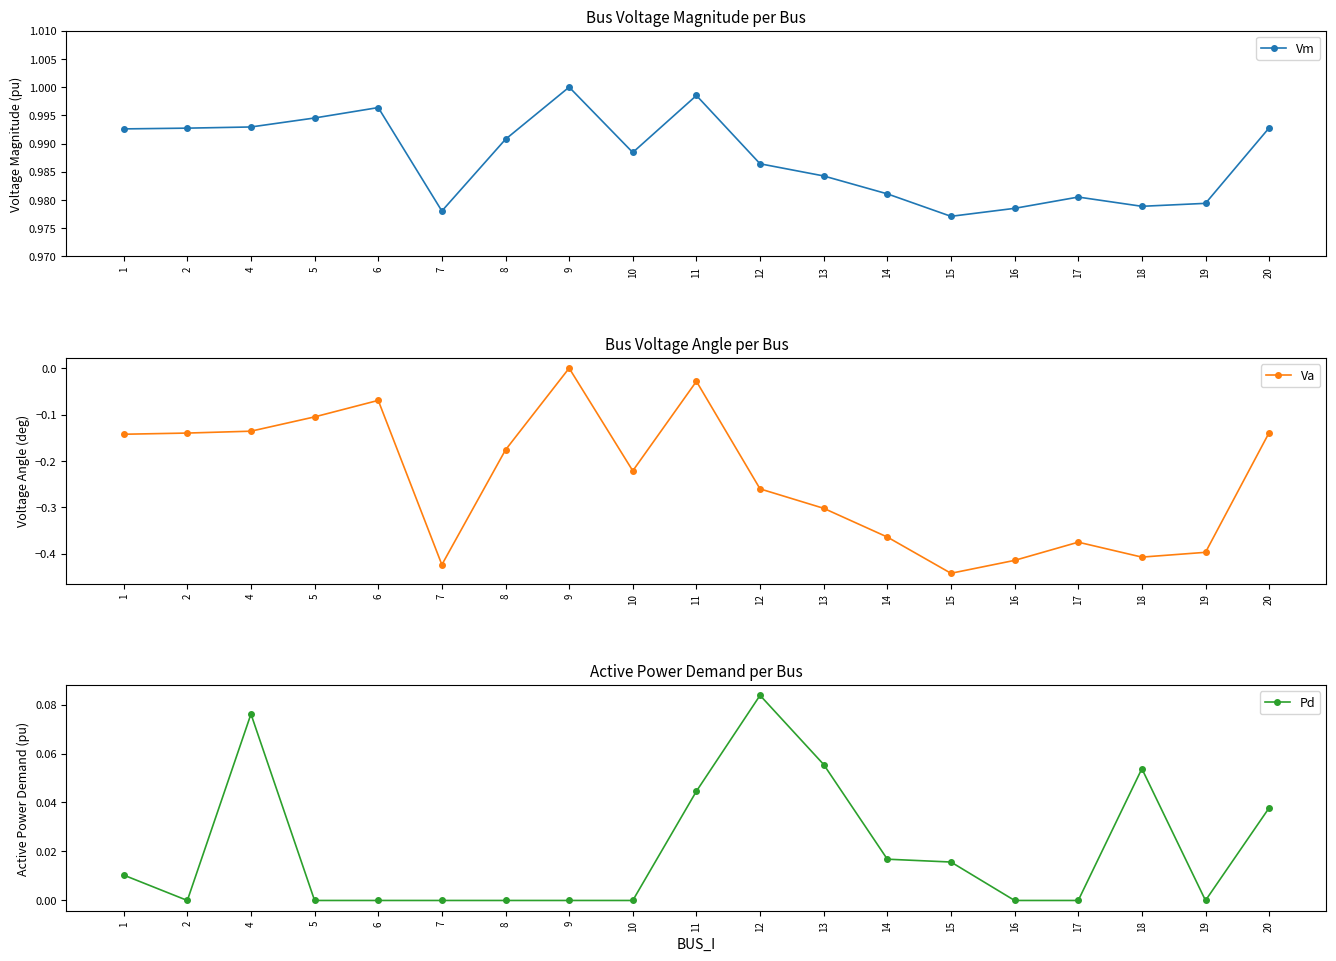

Rank the series by their maximum value, from lowest to highest.

Va, Pd, Vm